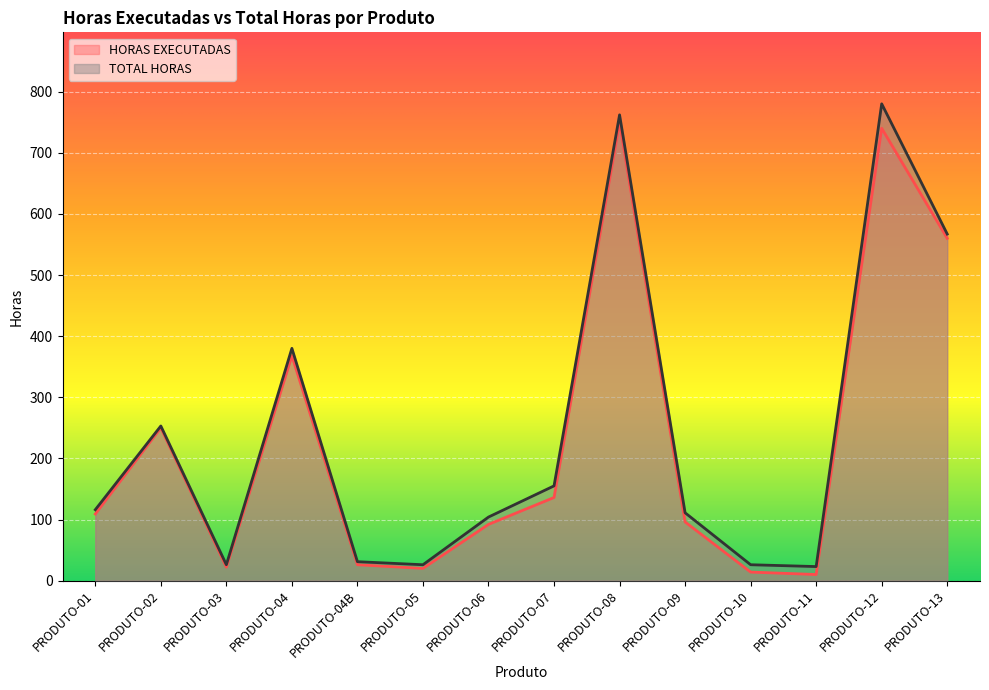

True or false: TOTAL HORAS has more than 0 points higher than both neighbors.

True